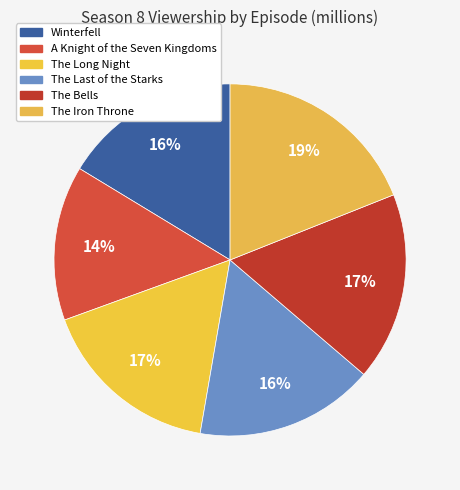

How many segments does this pie chart have?

6